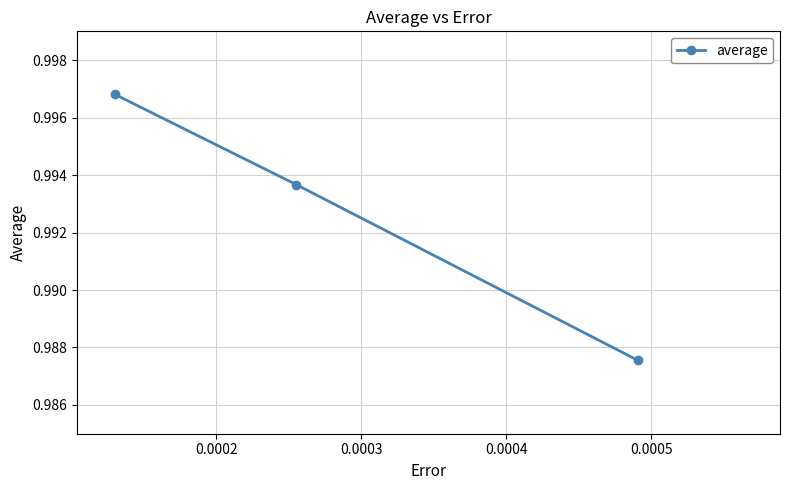

Count the values in the range 0 to 1.

3